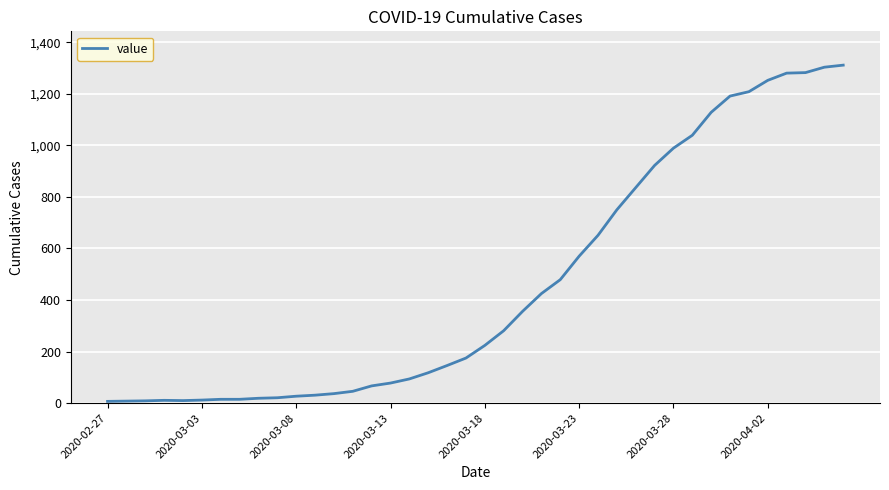

What is the greatest value displayed?

1311